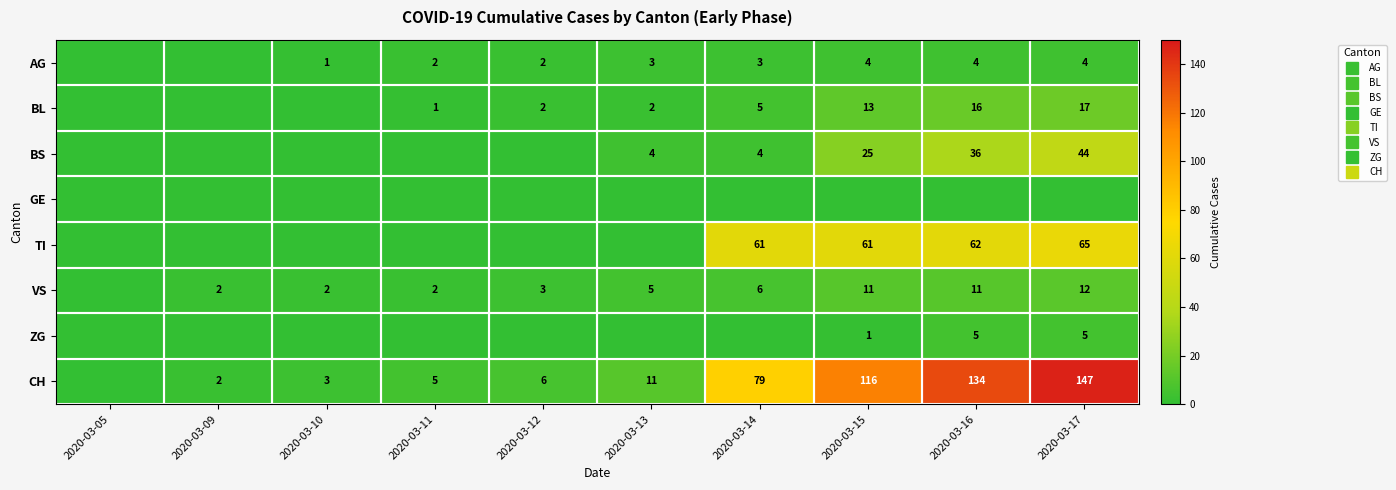

What is the difference between the maximum and minimum values in the BS series?

44